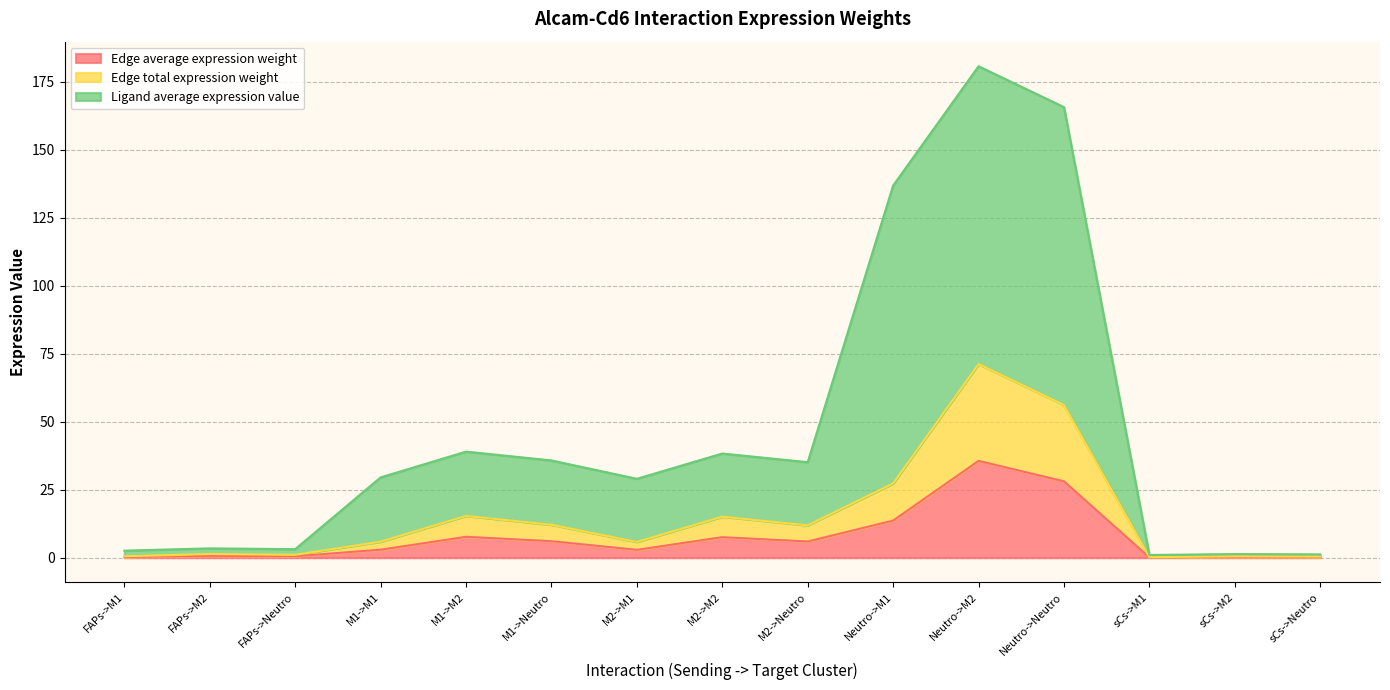

List the series in order of their overall mean, highest first.

Ligand average expression value, Edge total expression weight, Edge average expression weight